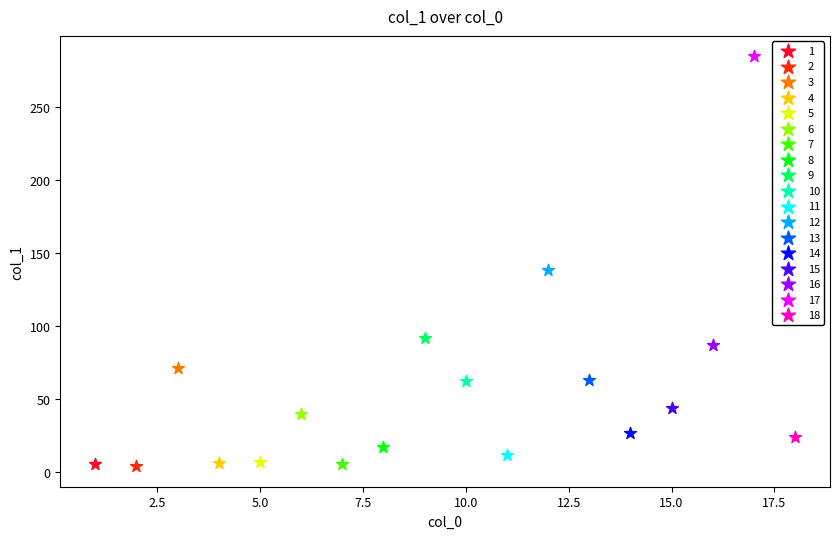

What are all the series names shown in the legend?

1, 2, 3, 4, 5, 6, 7, 8, 9, 10, 11, 12, 13, 14, 15, 16, 17, 18